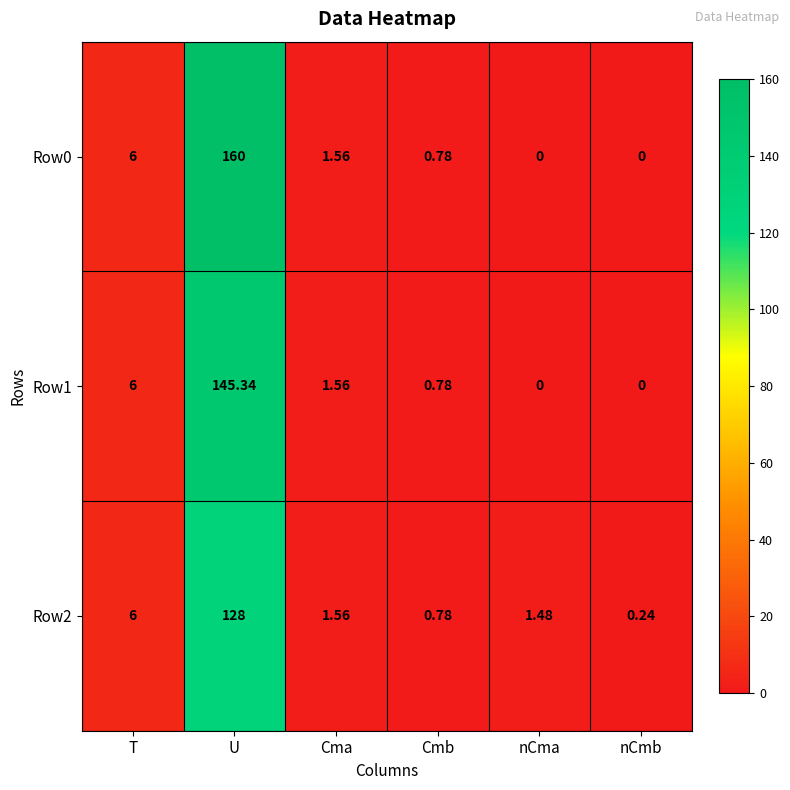

At which category is the sum across all series the highest?

U